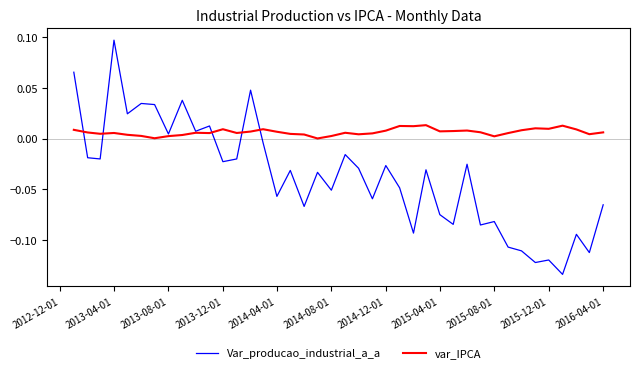

Which series has the largest range (max minus min)?

Var_producao_industrial_a_a